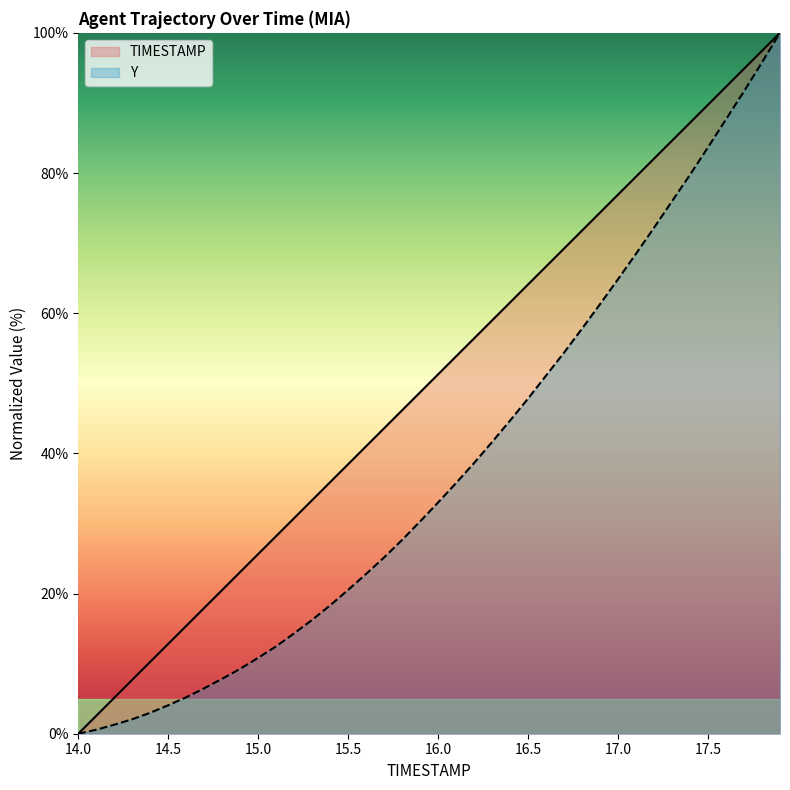

What position from the right is 15.5?

25